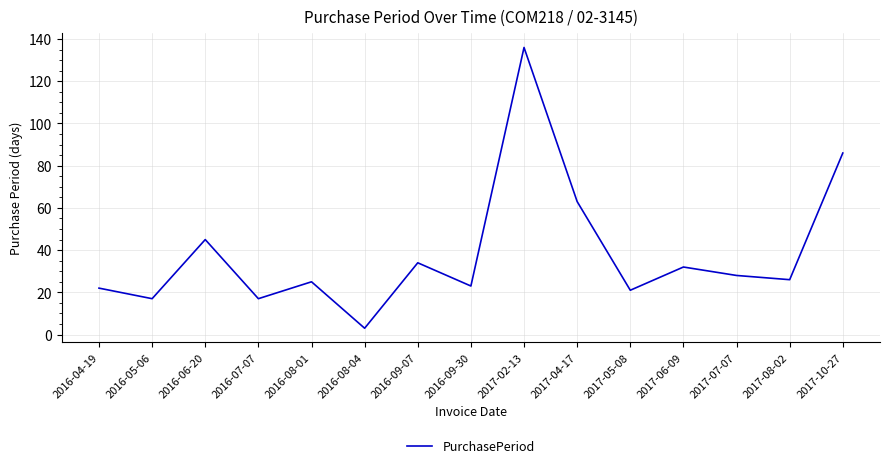

What value does the data have at 2016-04-19?

22